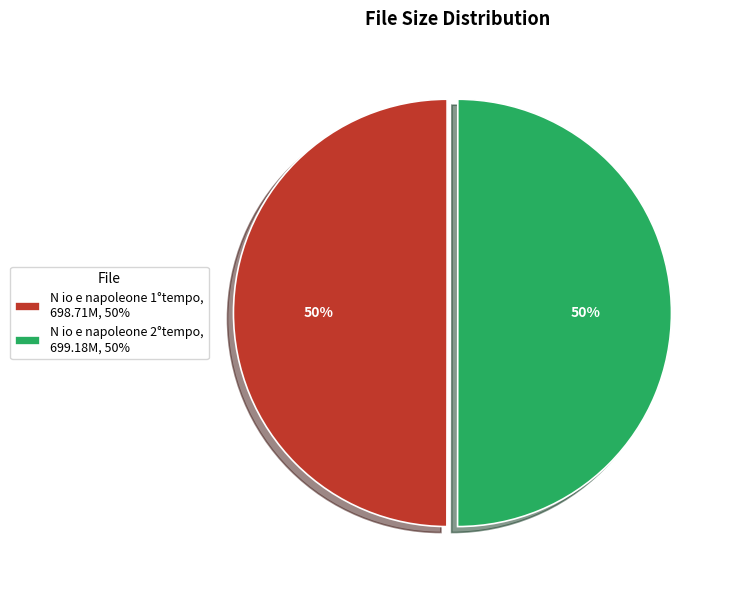

What percentage is the N io e napoleone 2°tempo, 699.18M, 50% slice, to the nearest percent?

50%